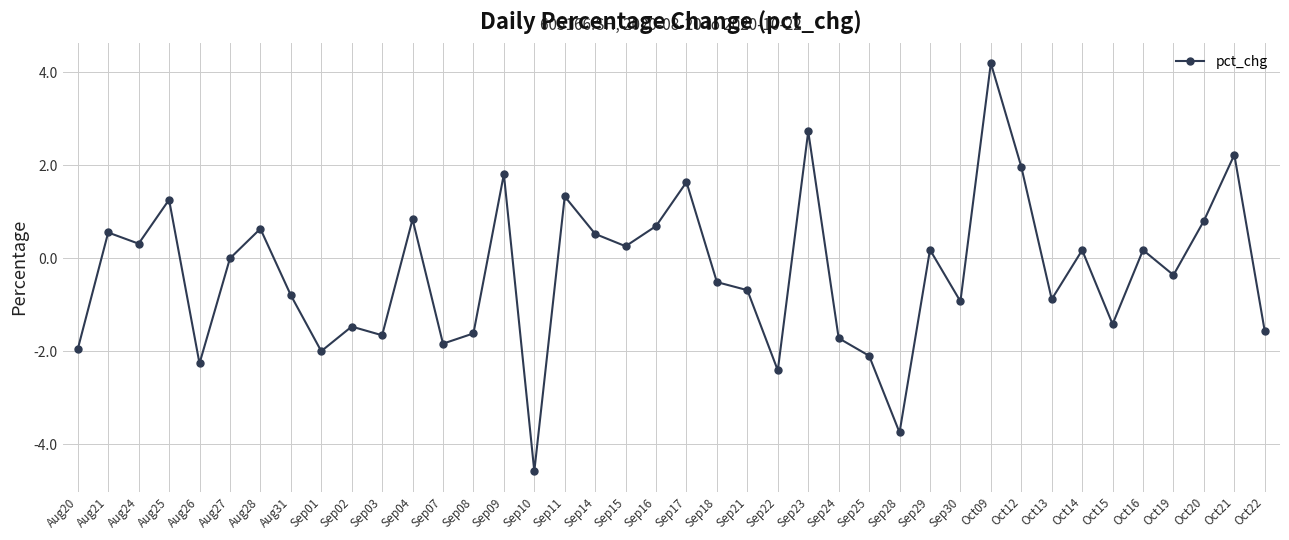

What is the difference between the maximum and minimum values?

8.8